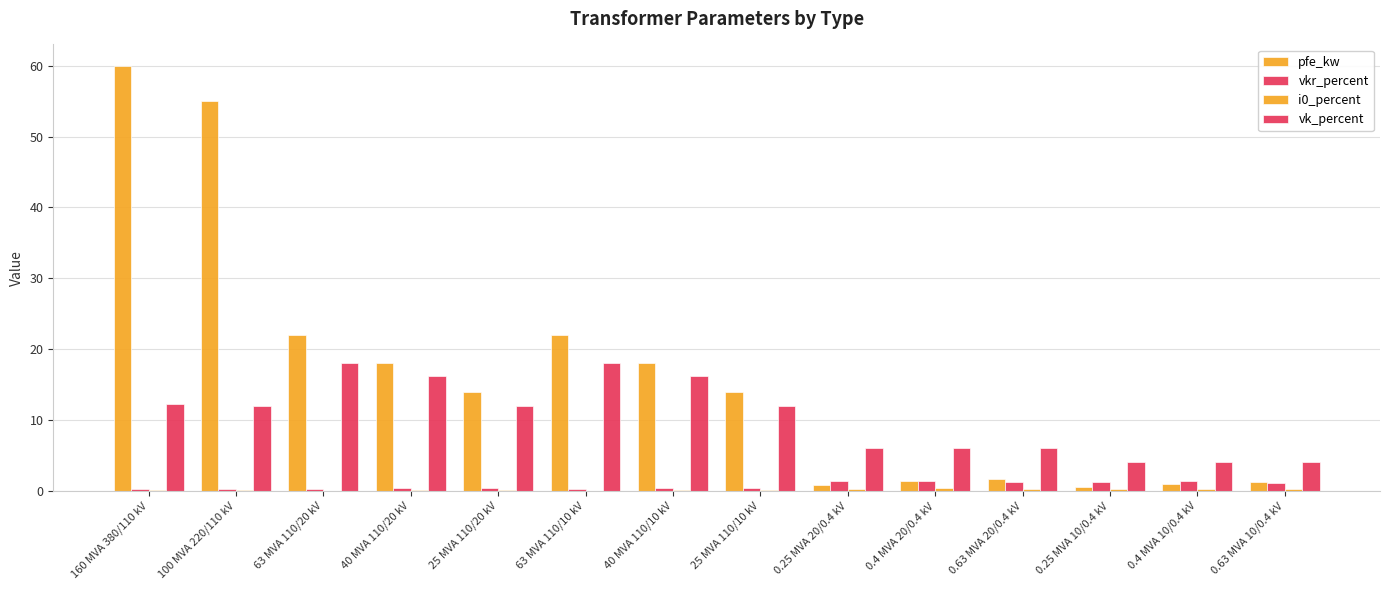

What is the label of the 10th bar from the right?

25 MVA 110/20 kV